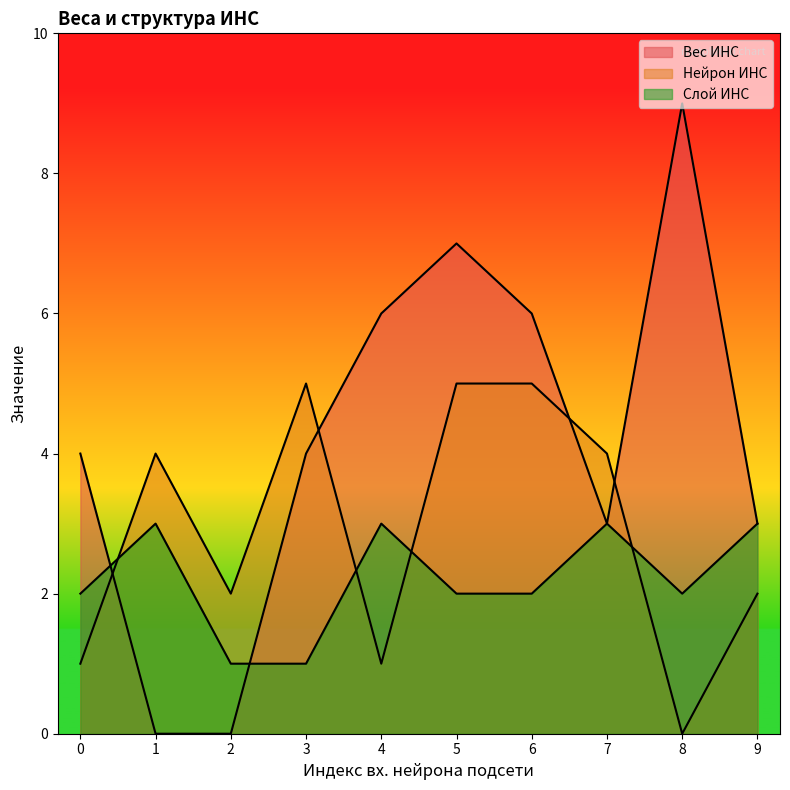

Between 2 and 8, which is larger?

8